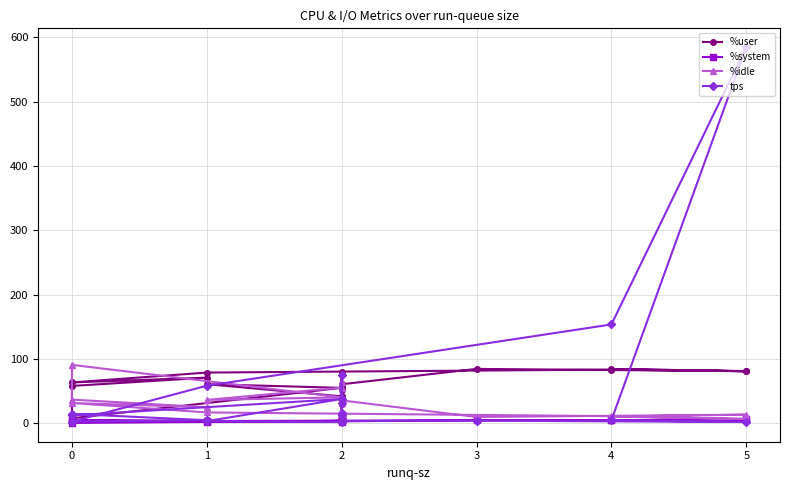

Which series has the largest total across all categories?

%user